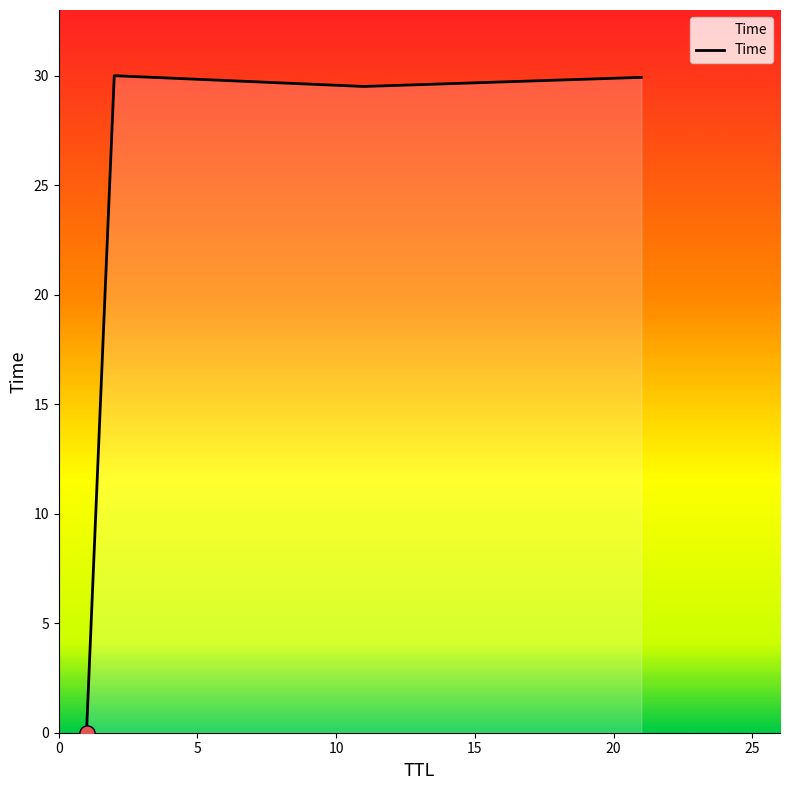

What is the sum of all values?

89.4